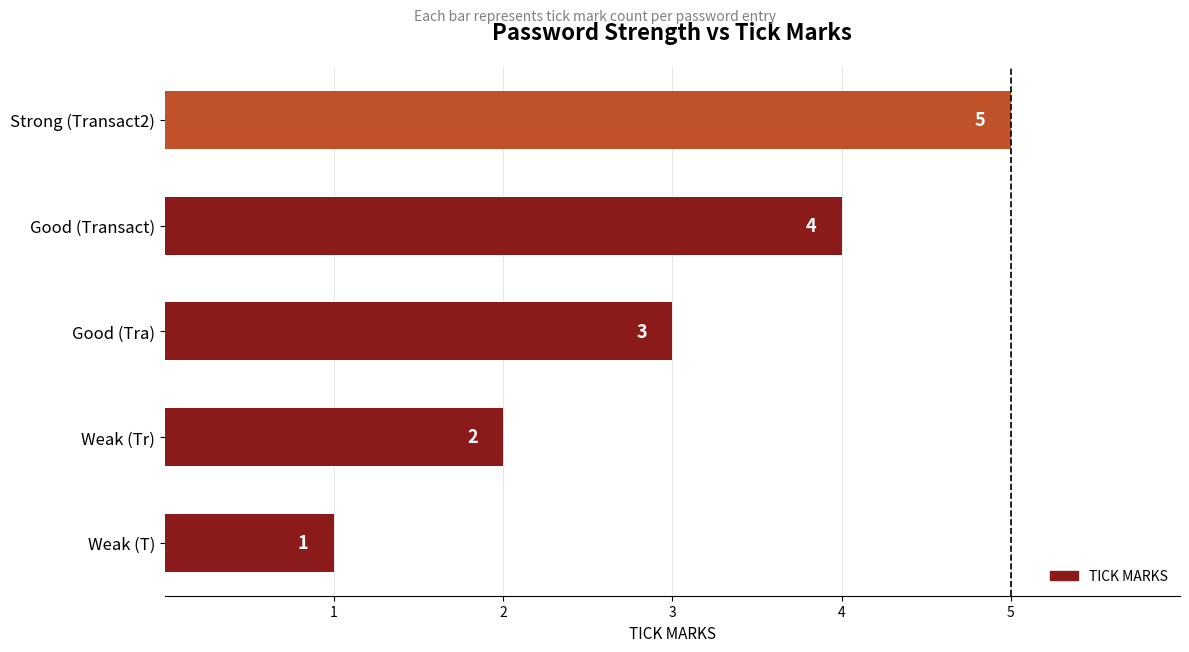

How many data points are less than 3?

2